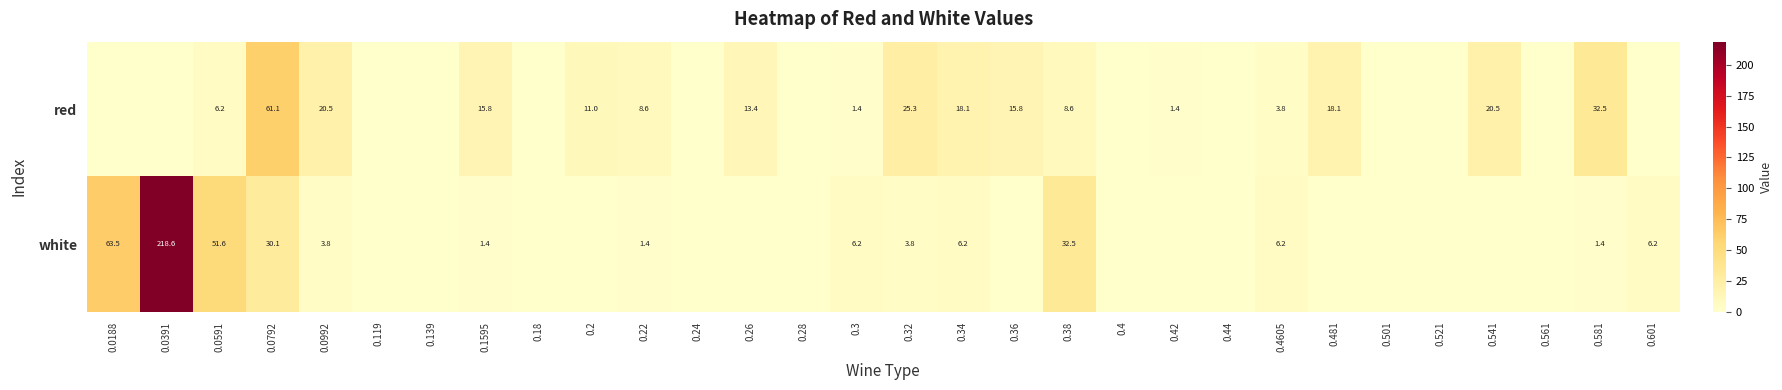

At which category is the sum across all series the highest?

0.0391